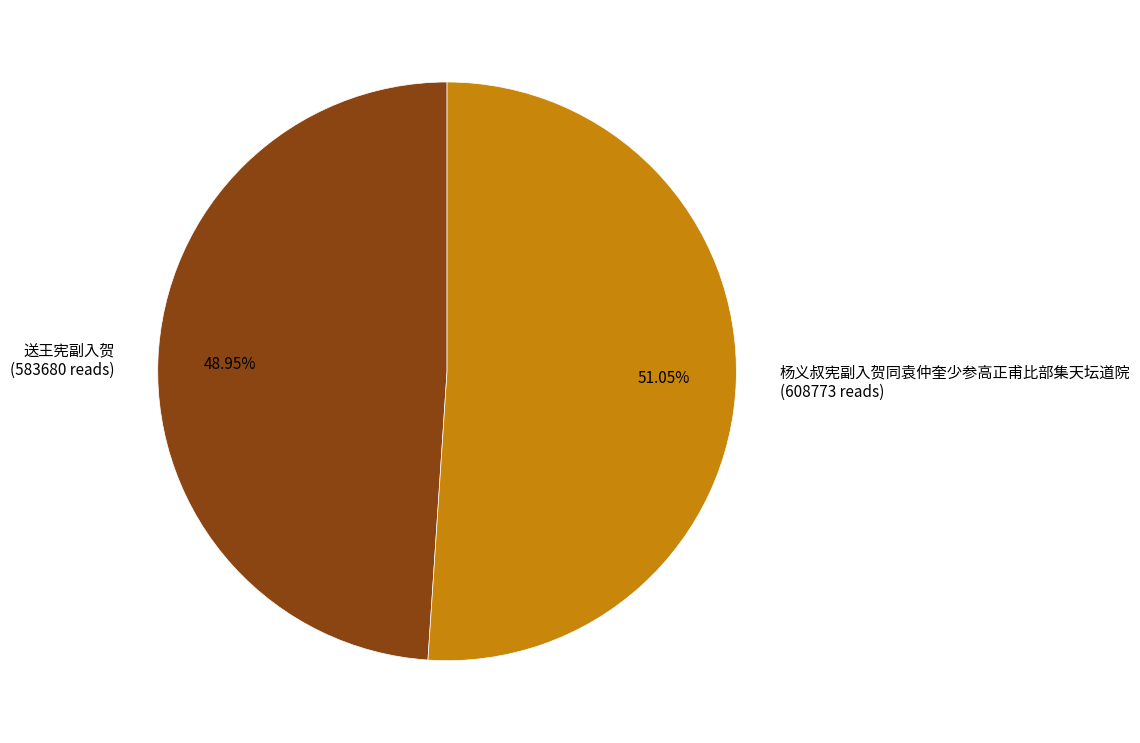

Which category has the biggest portion of the pie?

杨义叔宪副入贺同袁仲奎少参高正甫比部集天坛道院